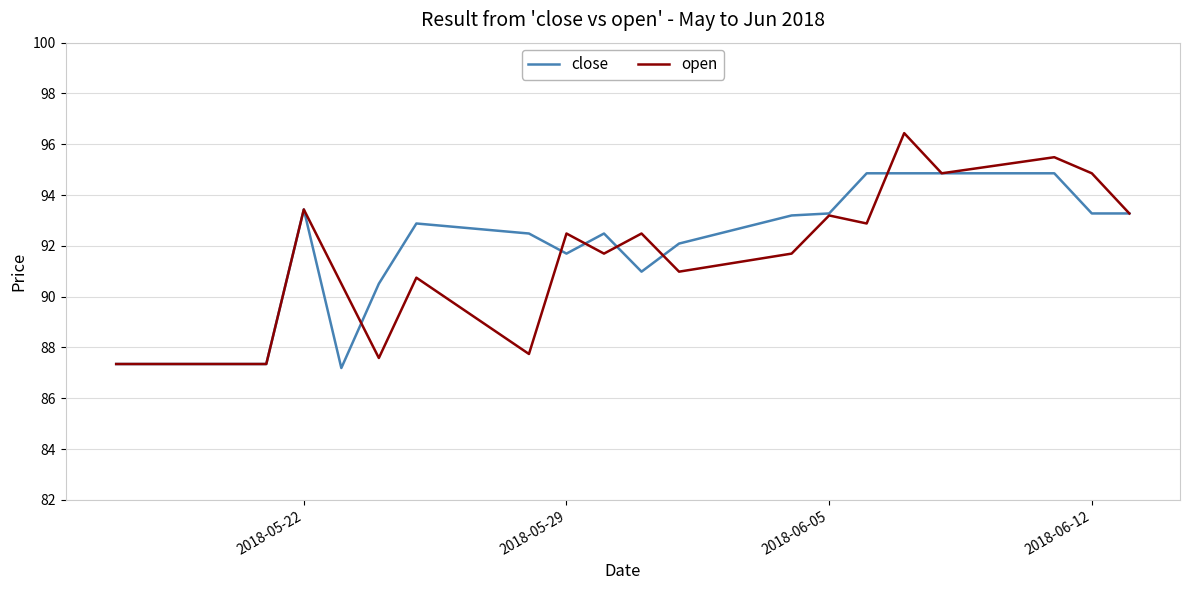

What is the minimum value for open?

87.3